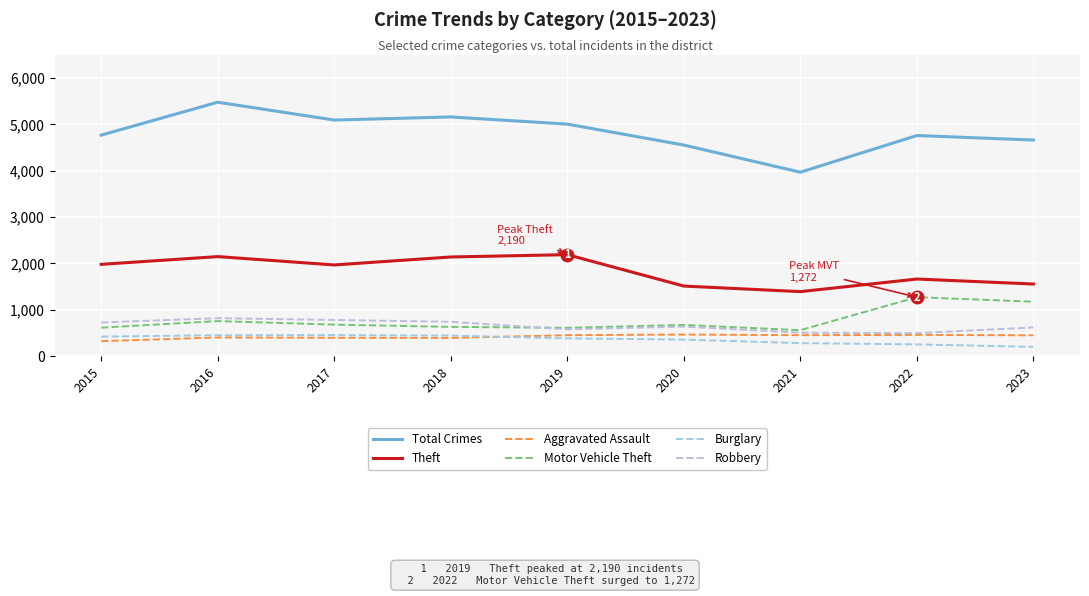

Rank the categories by Burglary value from highest to lowest.

2017, 2016, 2018, 2015, 2019, 2020, 2021, 2022, 2023